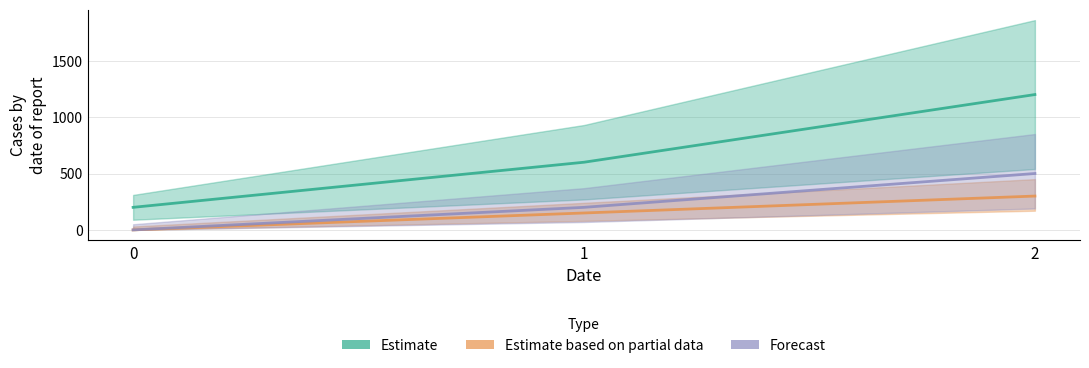

The value of Estimate based on partial data at 1 is 35. True or false?

False